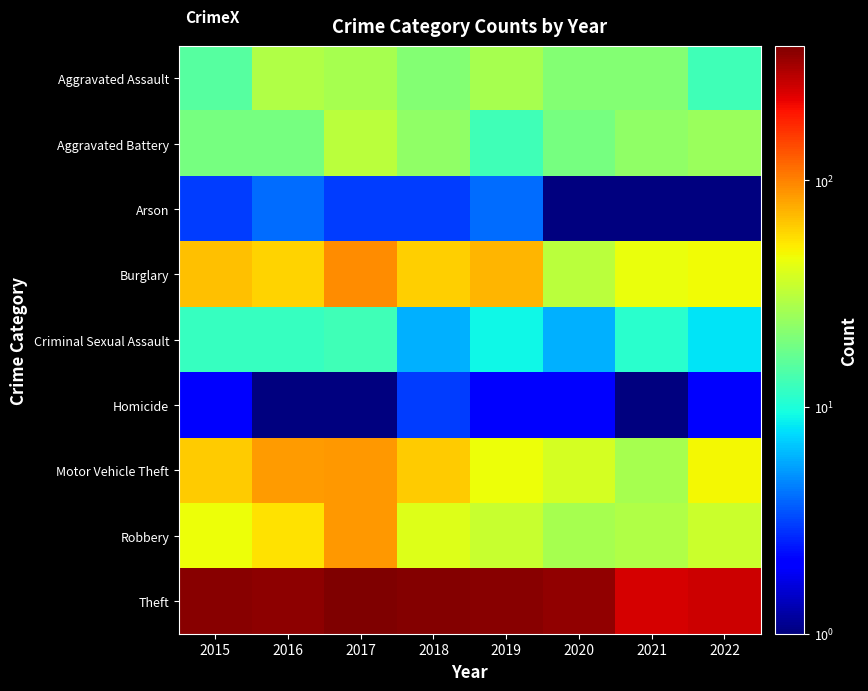

What is the difference between the highest and lowest values at 2018?

375